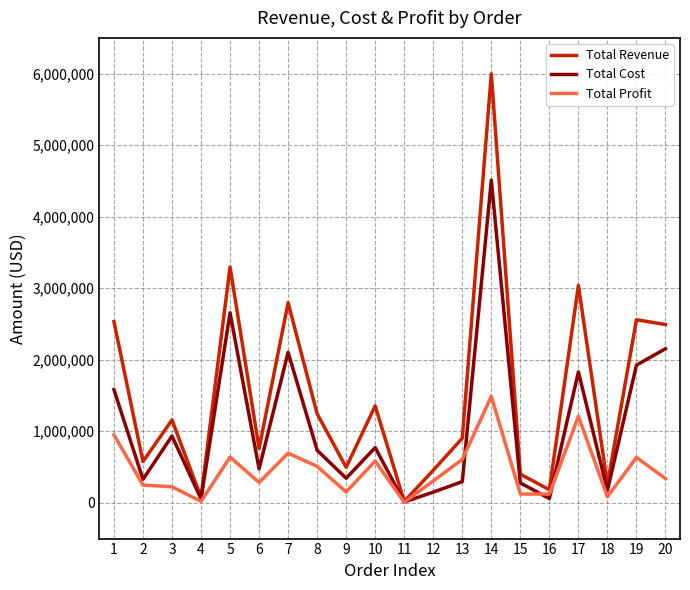

List the series in order of their overall mean, highest first.

Total Revenue, Total Cost, Total Profit